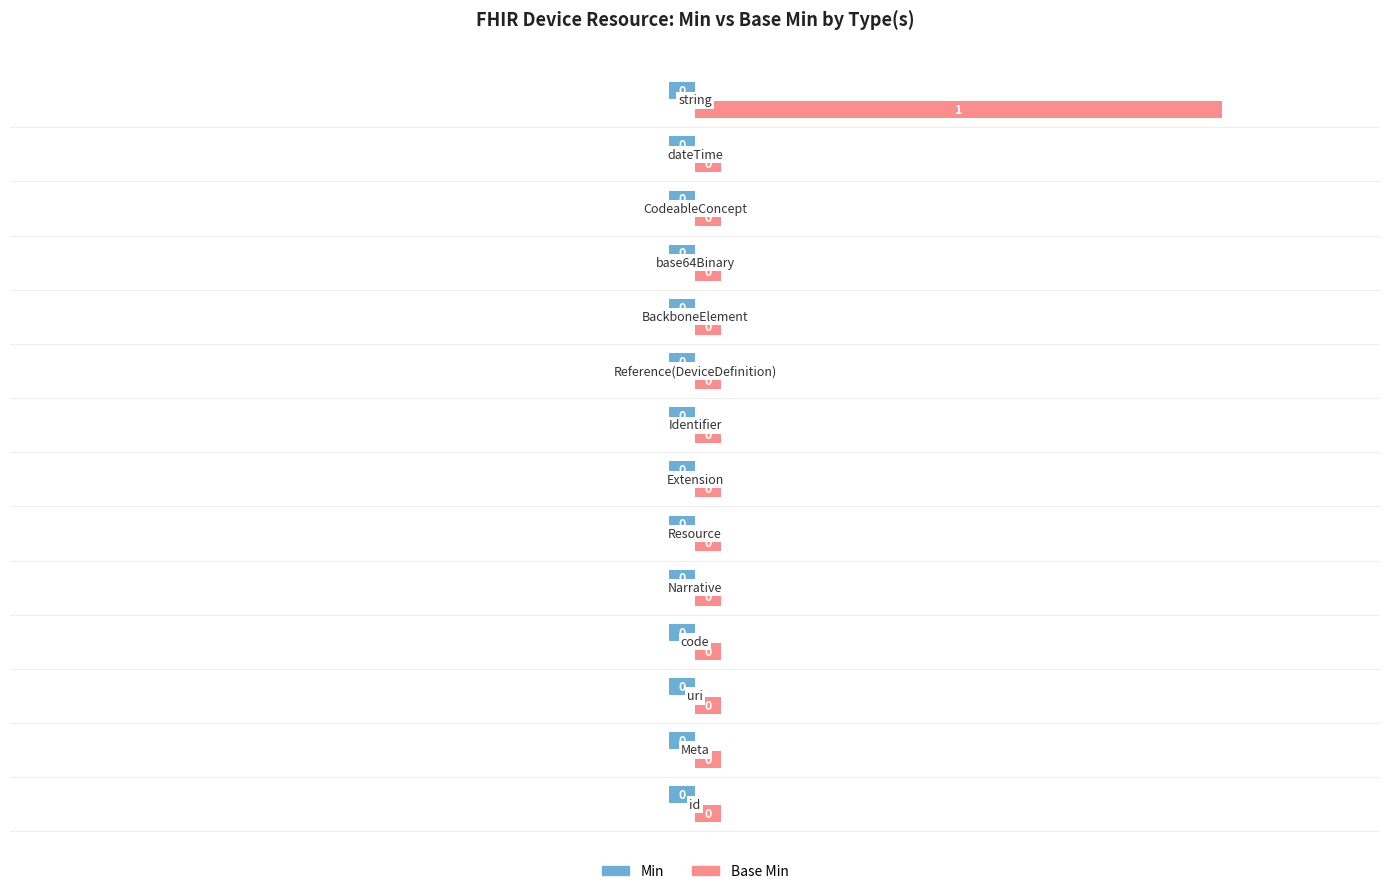

What are all the series names shown in the legend?

Min, Base Min